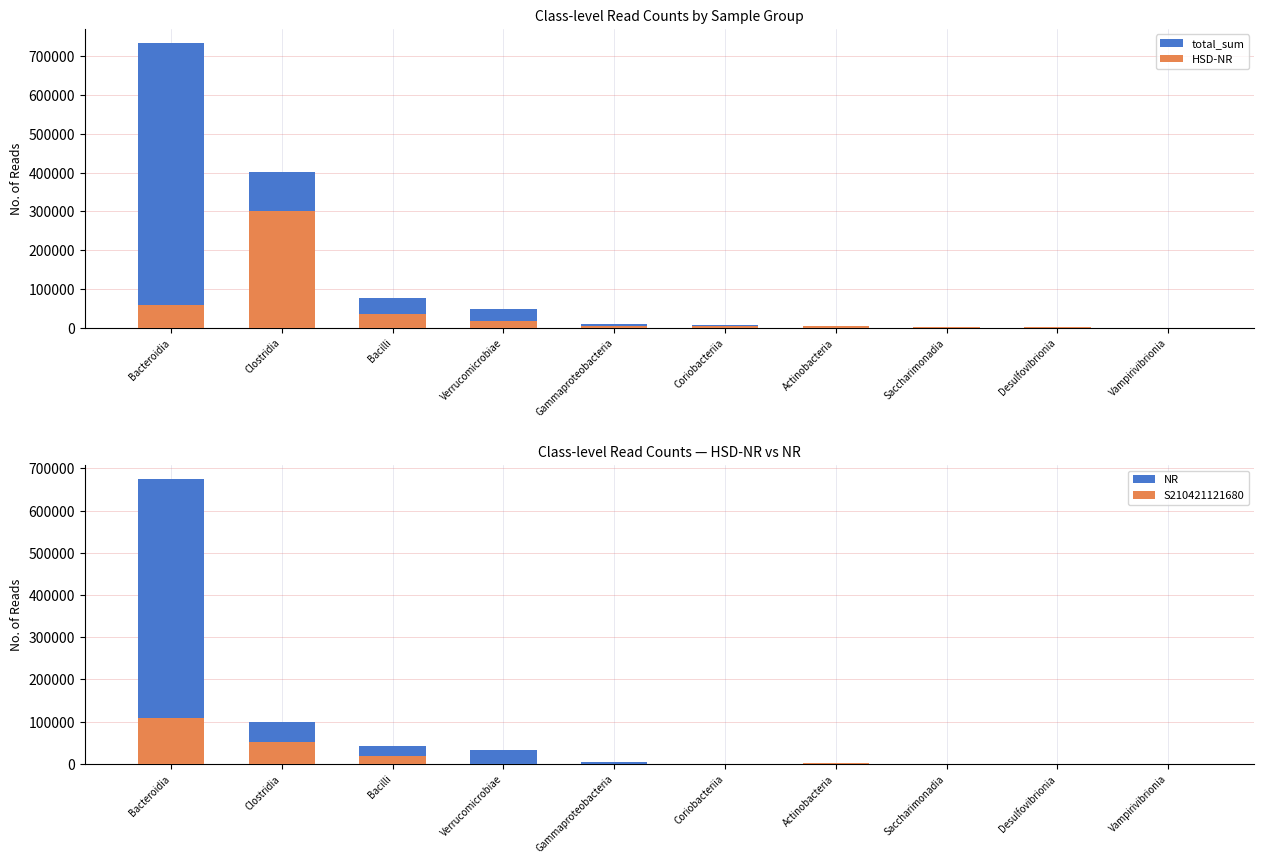

What are all the series names shown in the legend?

total_sum, HSD-NR, NR, S210421121680